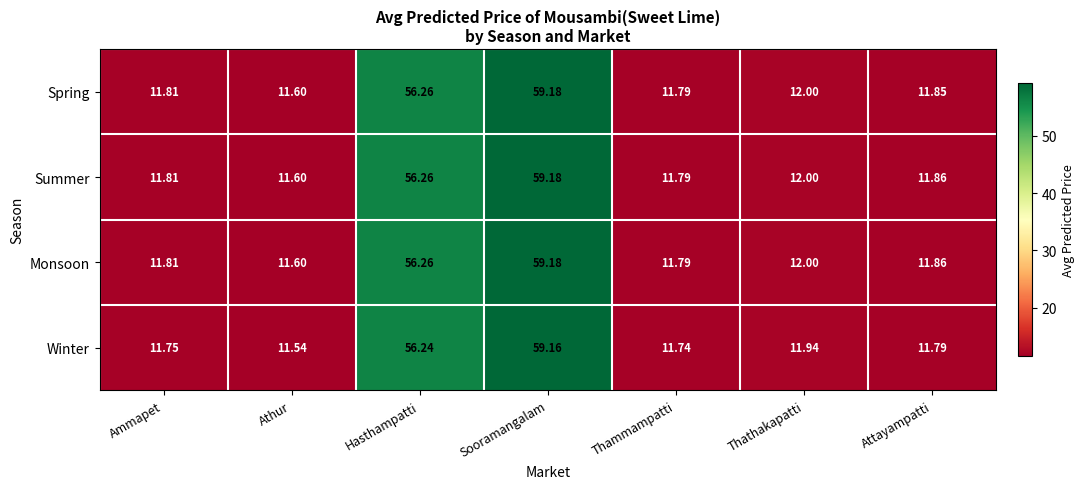

Where is Monsoon nearest to the value 35?

Hasthampatti